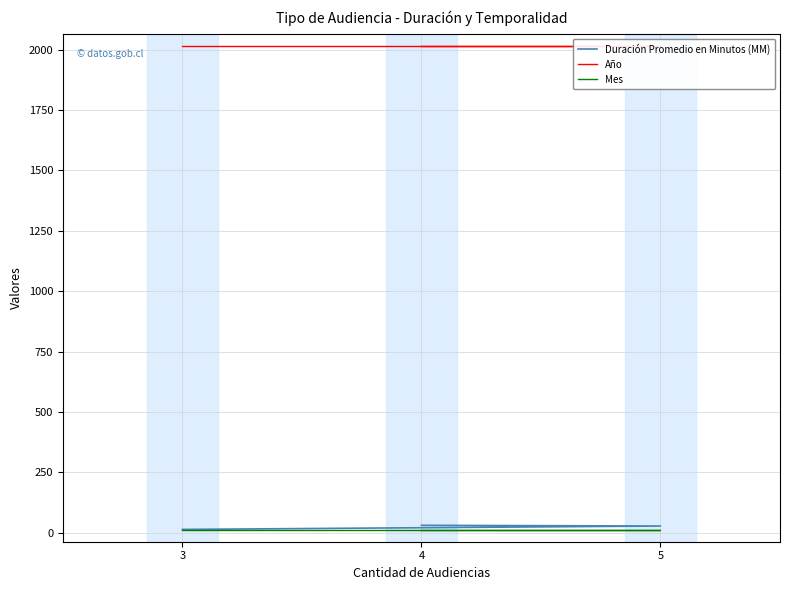

What is the value of the Año point at the 1st from the left?

2017